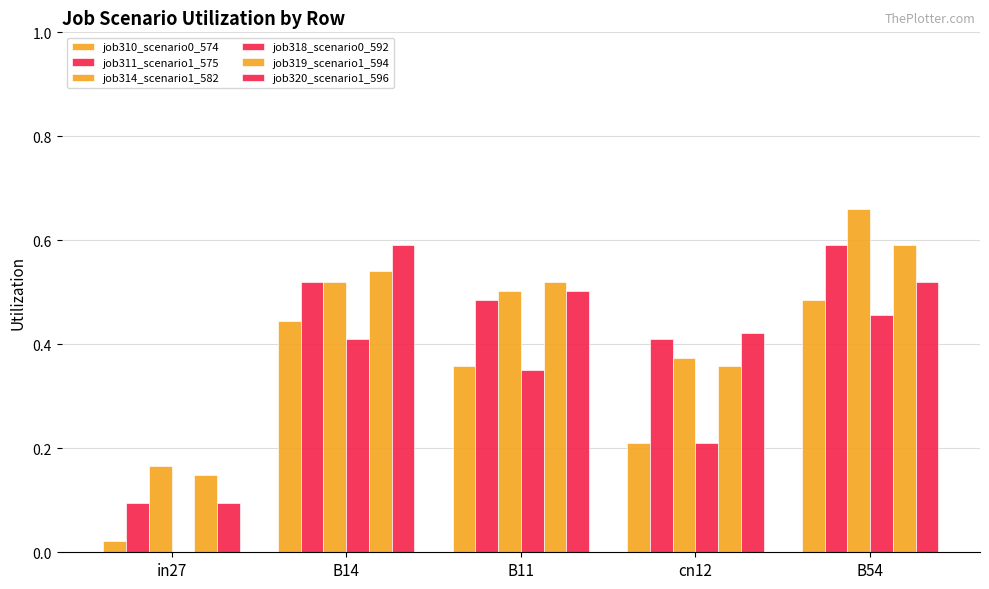

How many groups of bars are there?

5